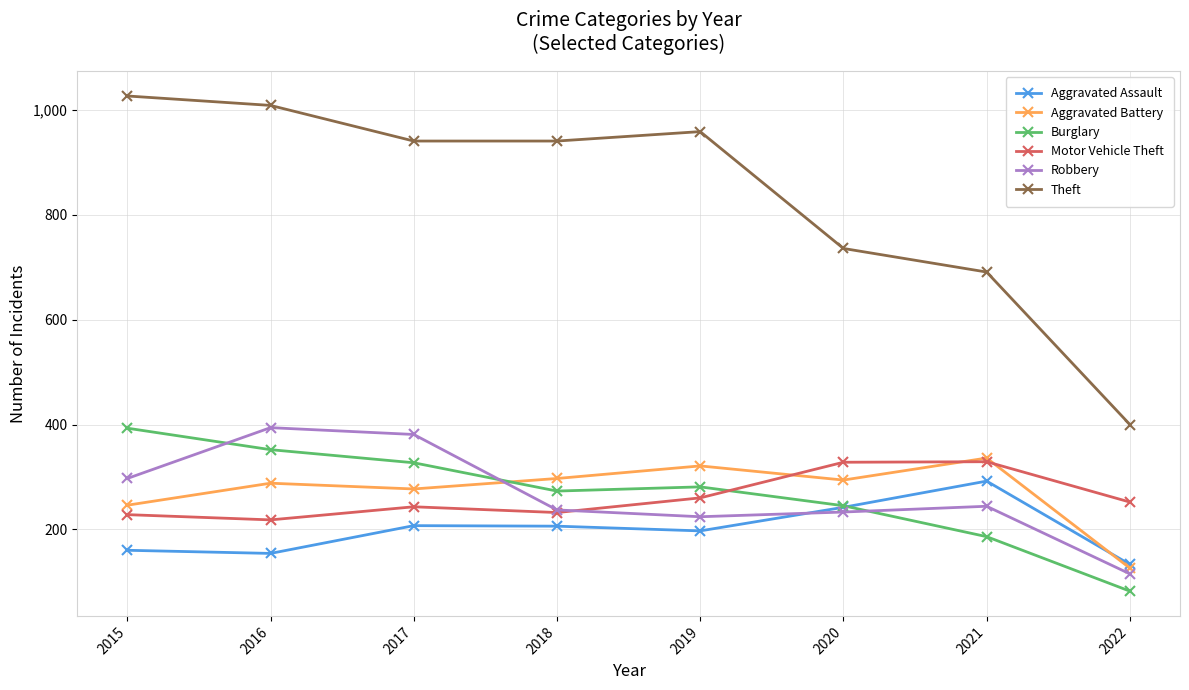

Is it true that Theft equals 424 at 2018?

False